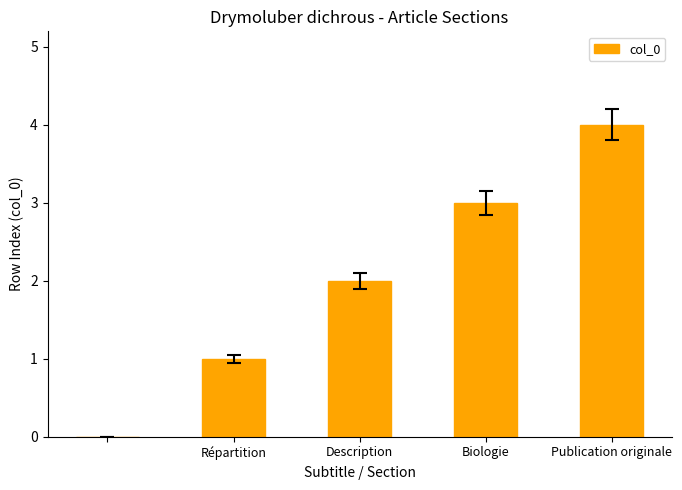

What is the maximum value shown in the chart?

4